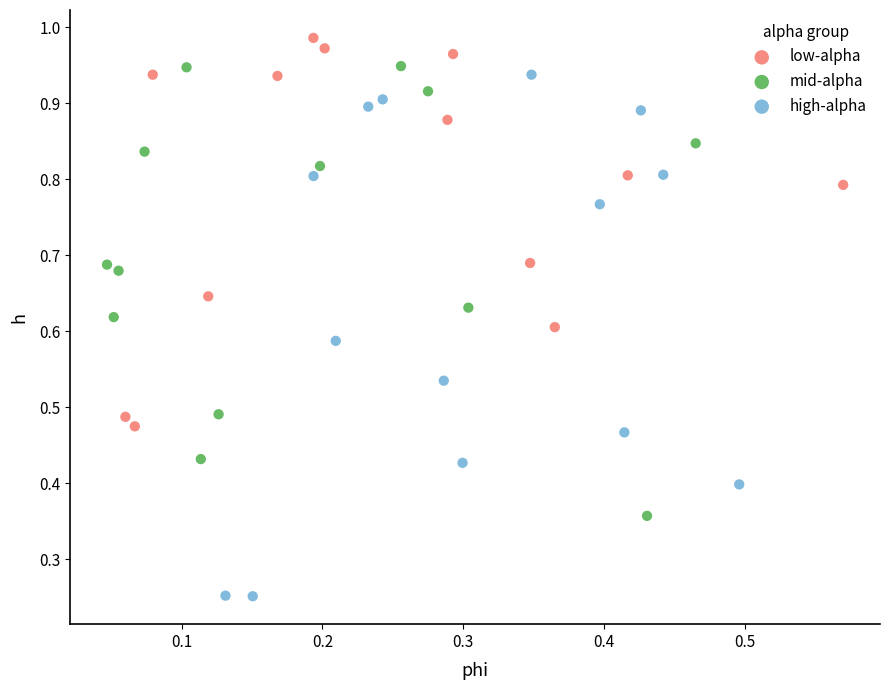

Which series reaches the minimum Y coordinate?

high-alpha